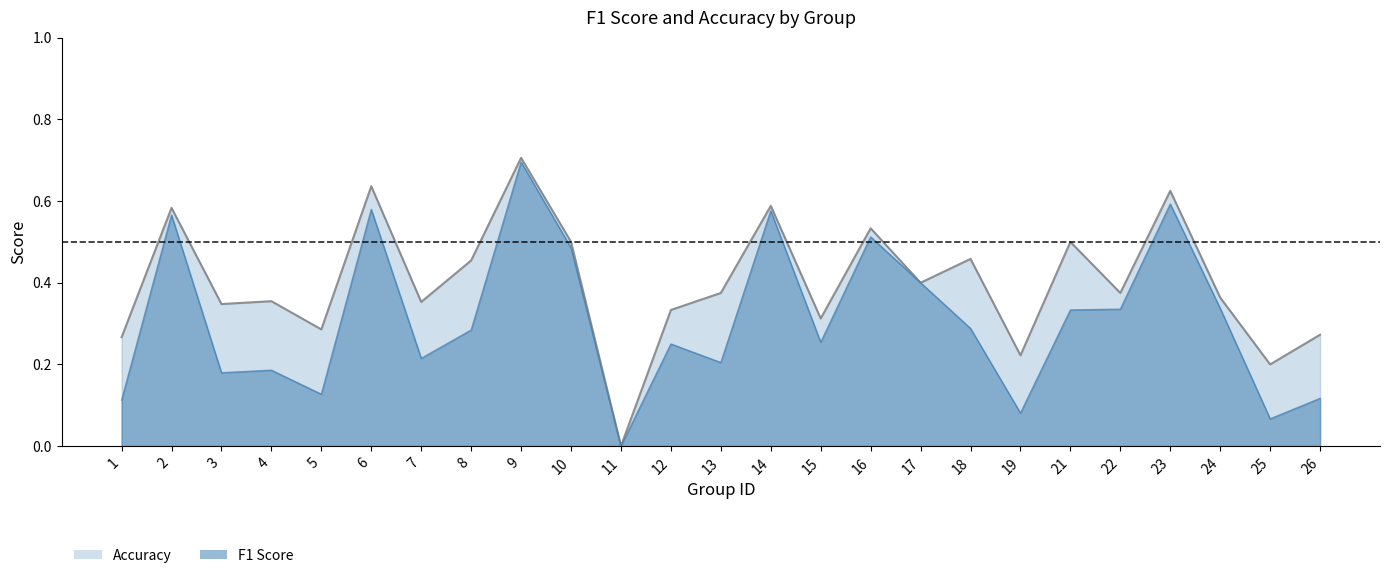

At which label is f1 closest to 0?

11